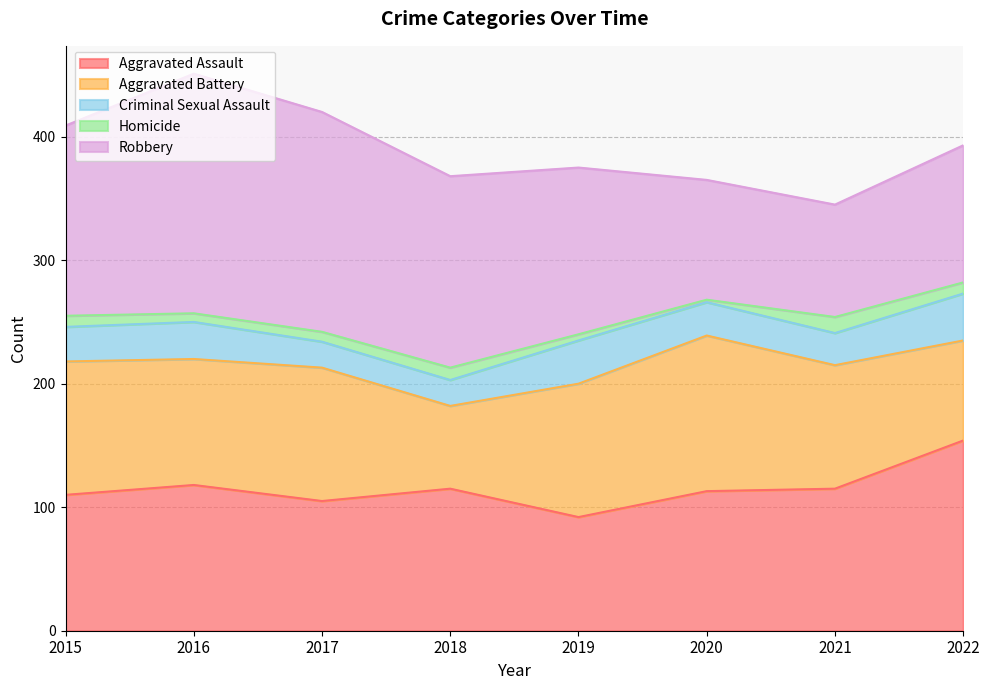

What is the difference between the highest and lowest values at 2015?

145